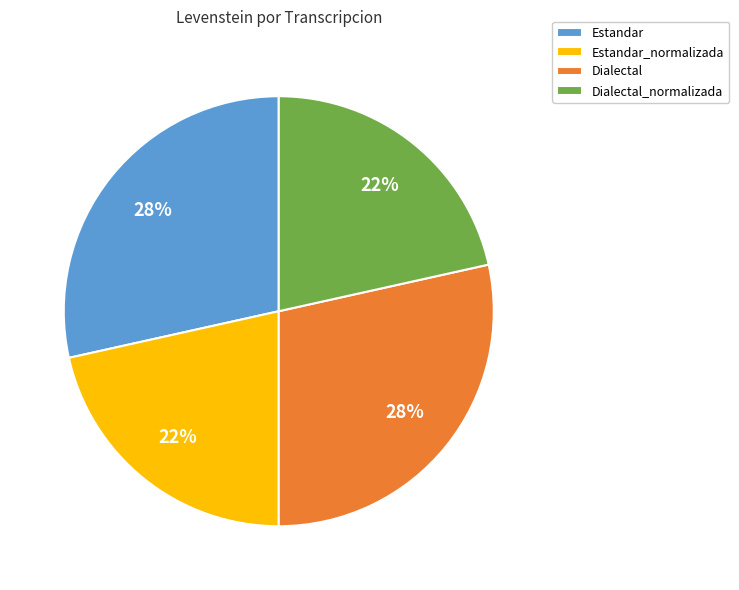

To the nearest percent, what percentage of the pie is Dialectal_normalizada?

22%